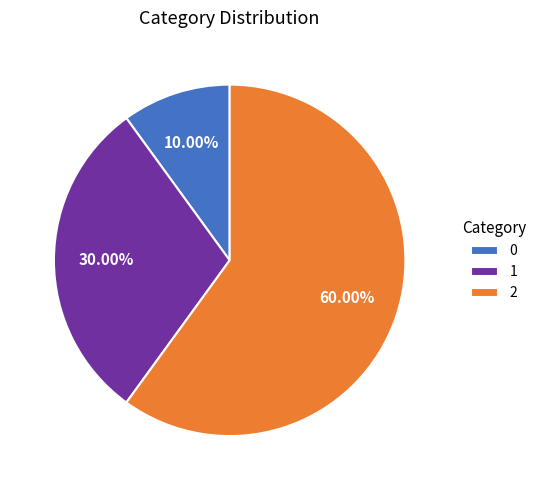

To the nearest percent, what is the average slice percentage?

33%